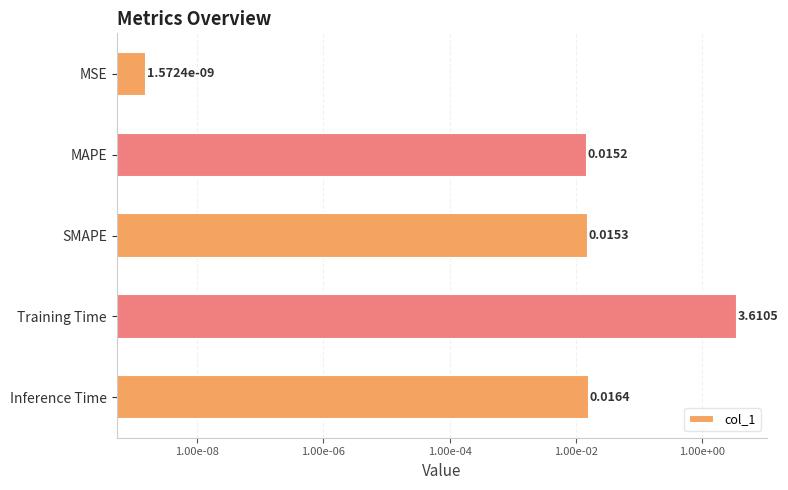

Are the bars grouped side by side (vs. stacked)?

No